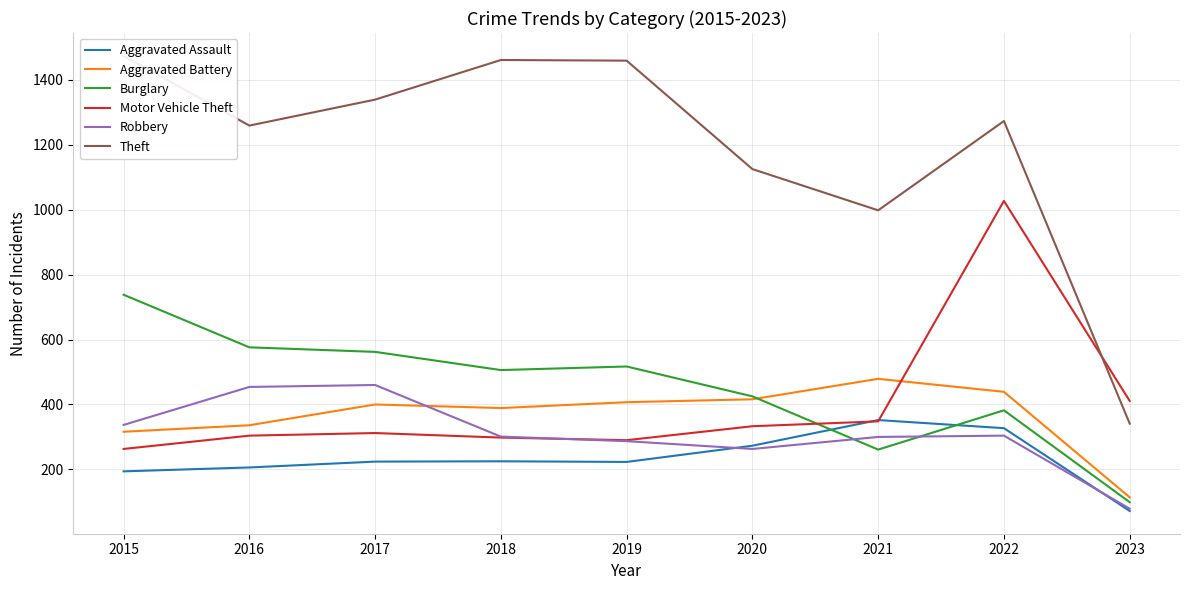

What is the lowest value of the Burglary series?

99